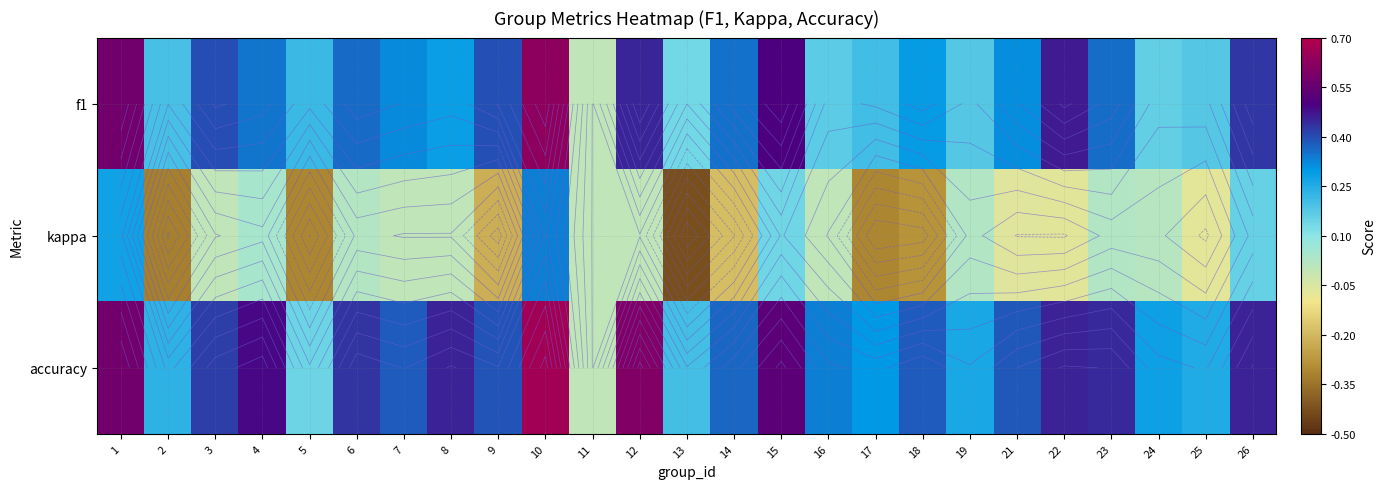

Which series has the largest total across all categories?

accuracy